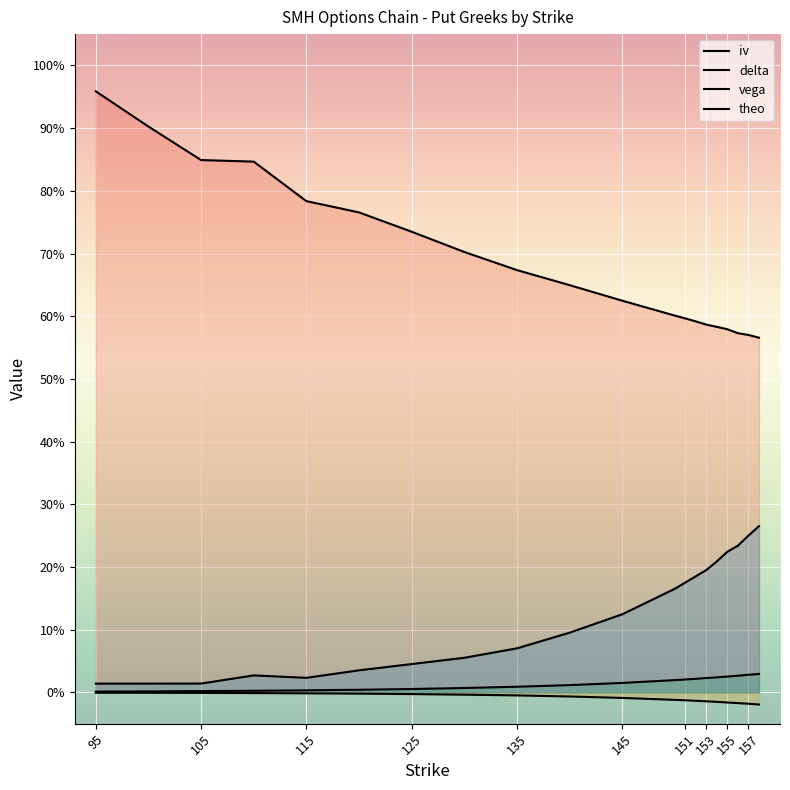

True or false: theo and vega cross at least once.

False